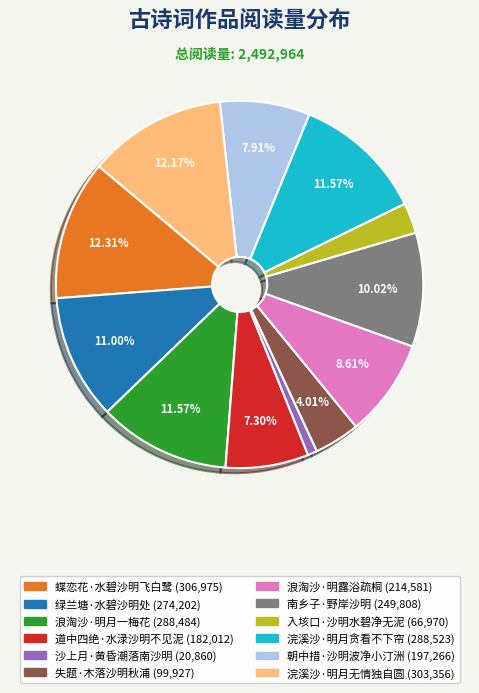

Which slice is the smallest?

沙上月·黄昏潮落南沙明